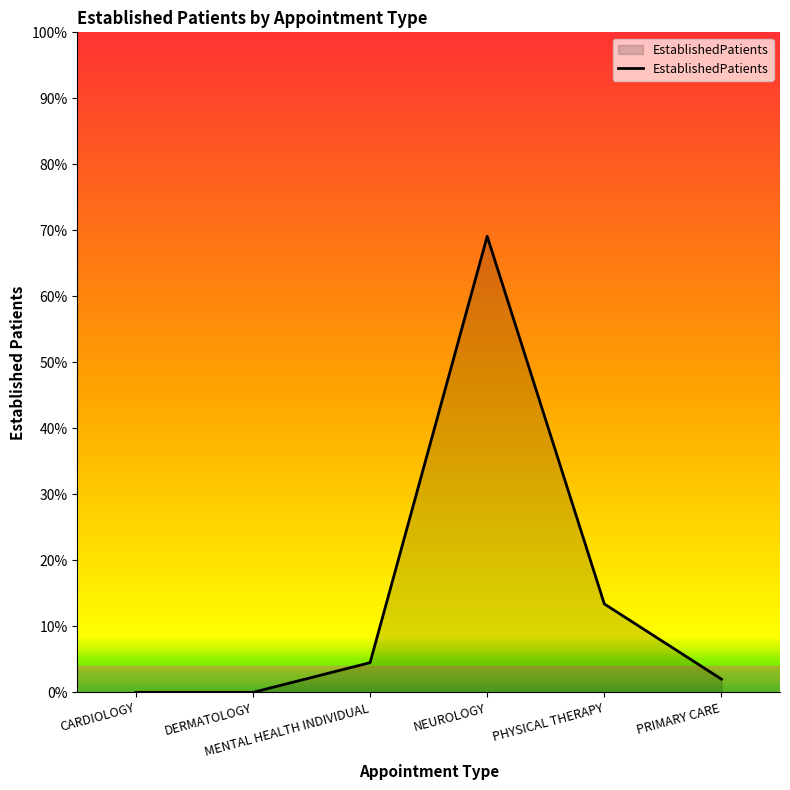

Which has a higher value, DERMATOLOGY or MENTAL HEALTH INDIVIDUAL?

MENTAL HEALTH INDIVIDUAL